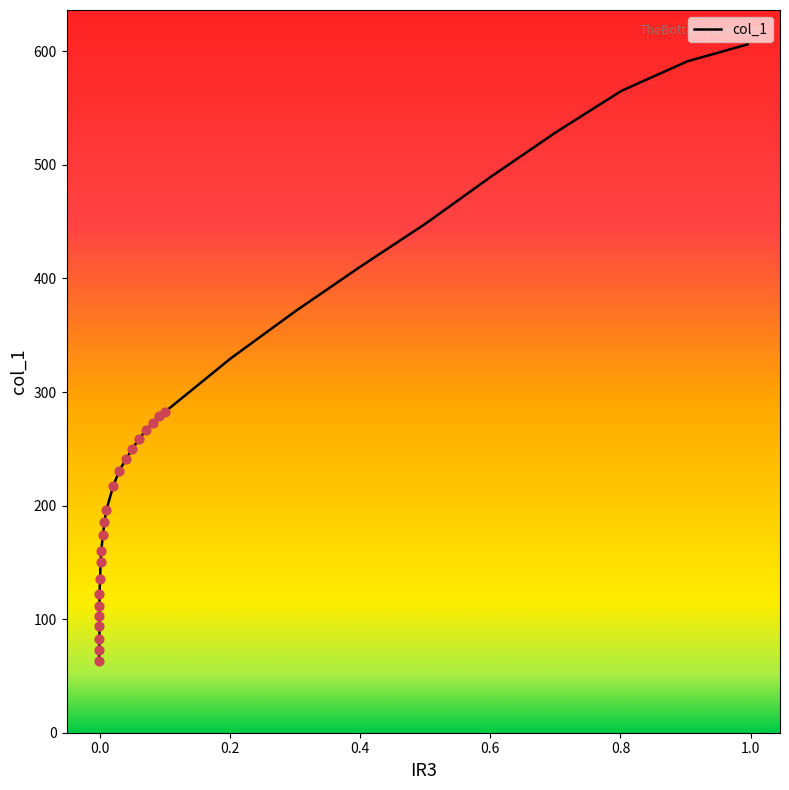

What is the change in value from 0.8016 to 0.5008?

-116.8